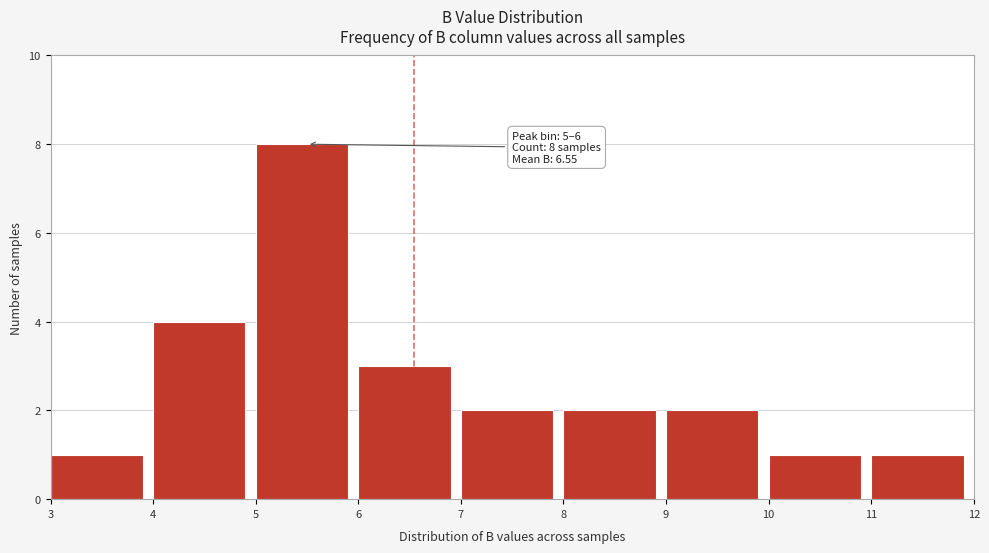

Which range on the x-axis has the tallest bar?

5 to 6